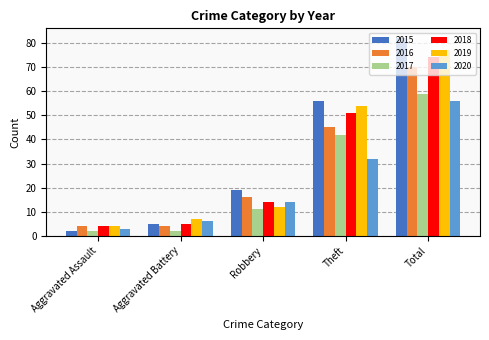

What is the sum of all 2017 values?

116